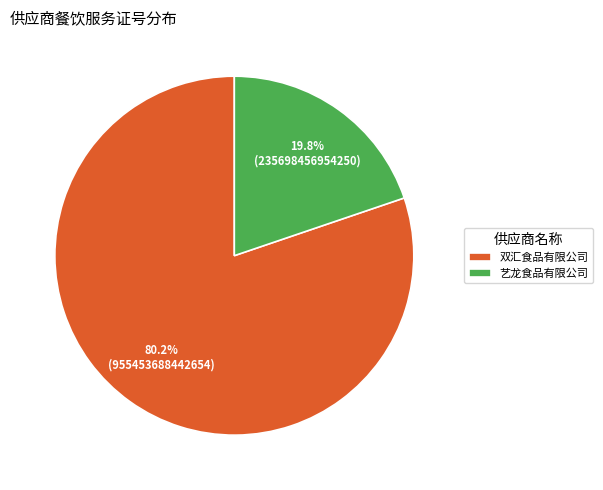

Which category has the smallest portion of the pie?

艺龙食品有限公司